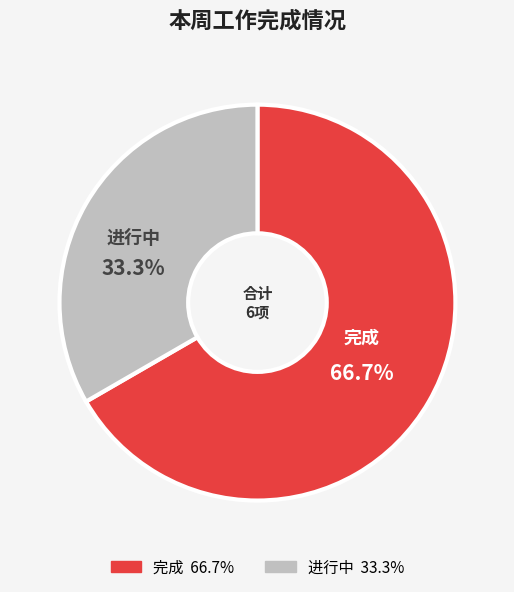

How many slices are in this pie chart?

2